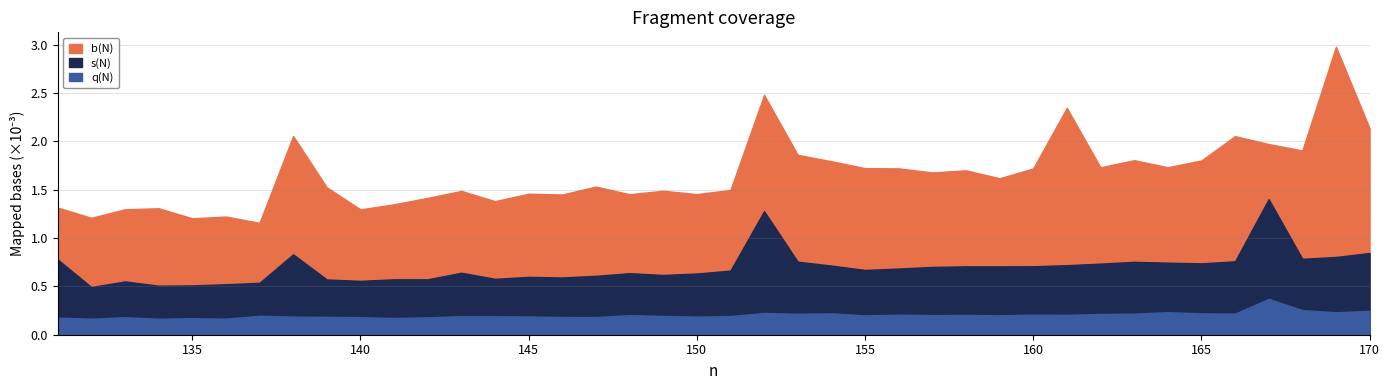

Is the value of b(N) at 151 greater than the value of q(N) at 168?

Yes